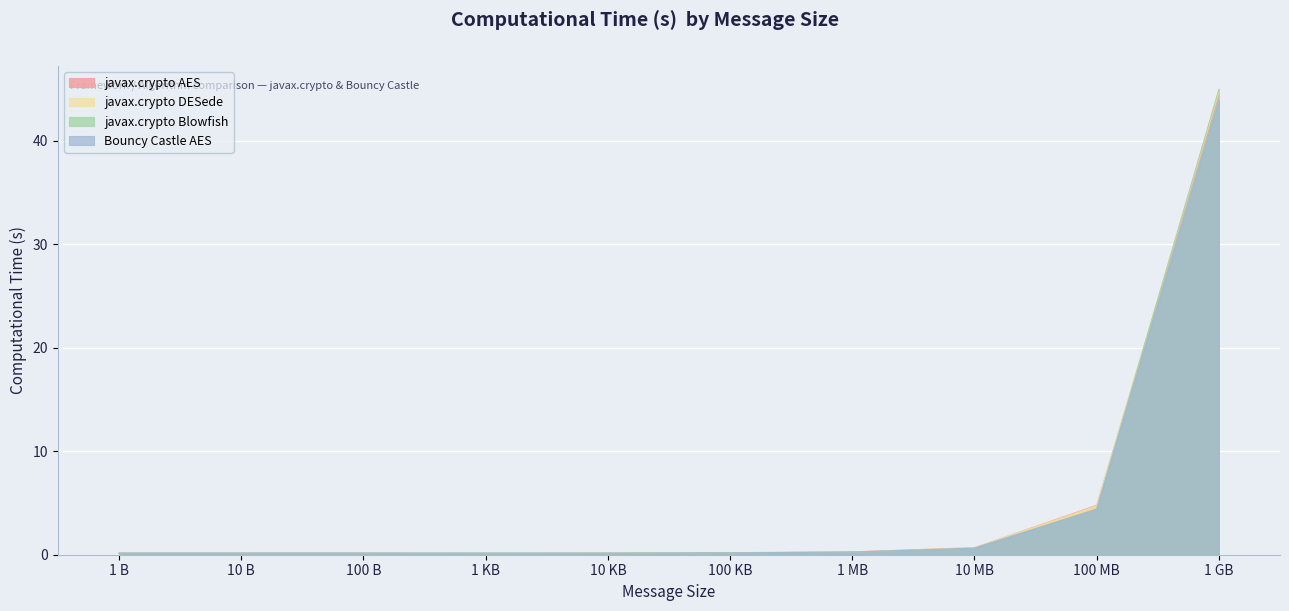

Between 10 B and 1 KB, which series saw the biggest shift?

javax.crypto AES